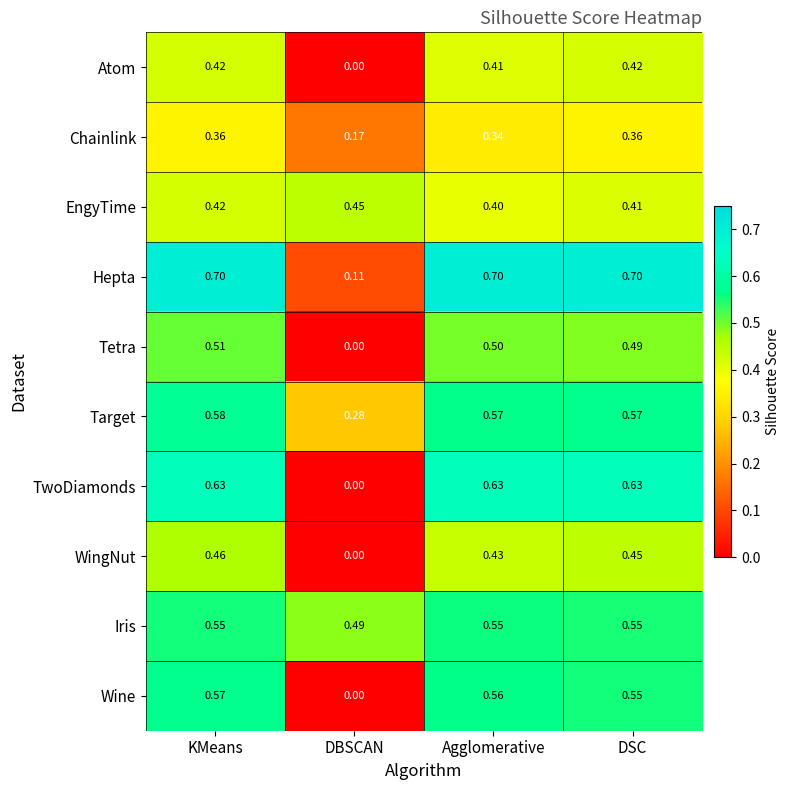

At how many categories does at least one series exceed 0?

4